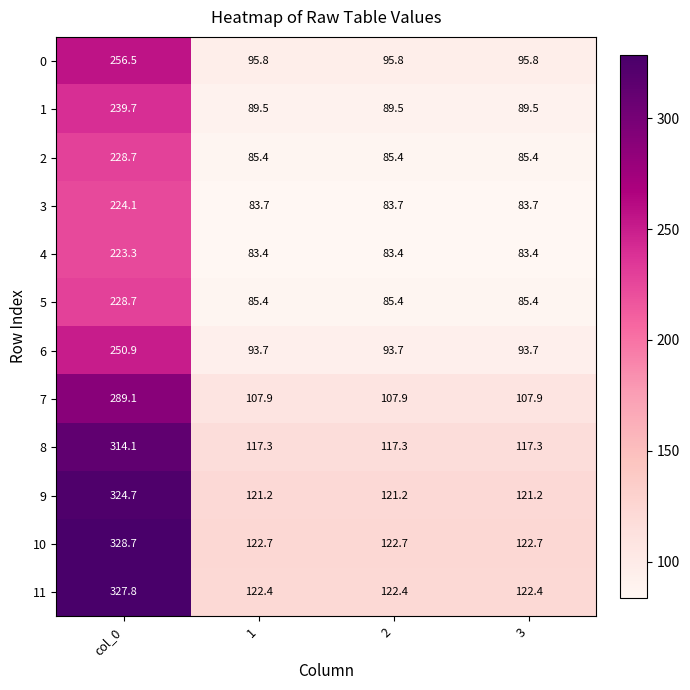

Which series changed the most between col_0 and 3?

10